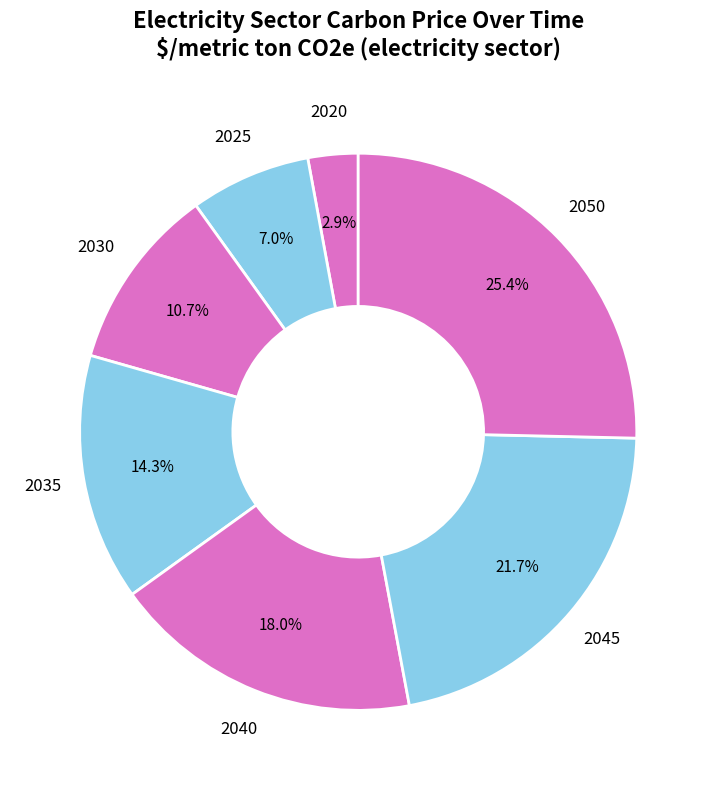

How many slices are in this pie chart?

7